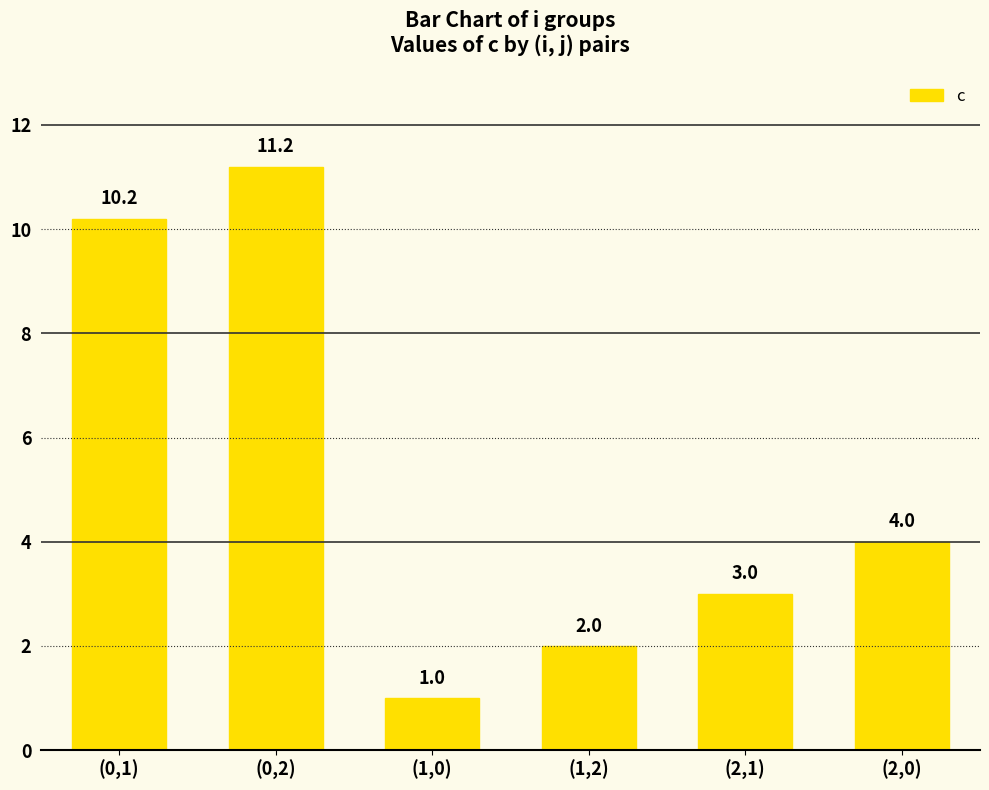

What is the label of the 6th bar from the left?

(2,0)